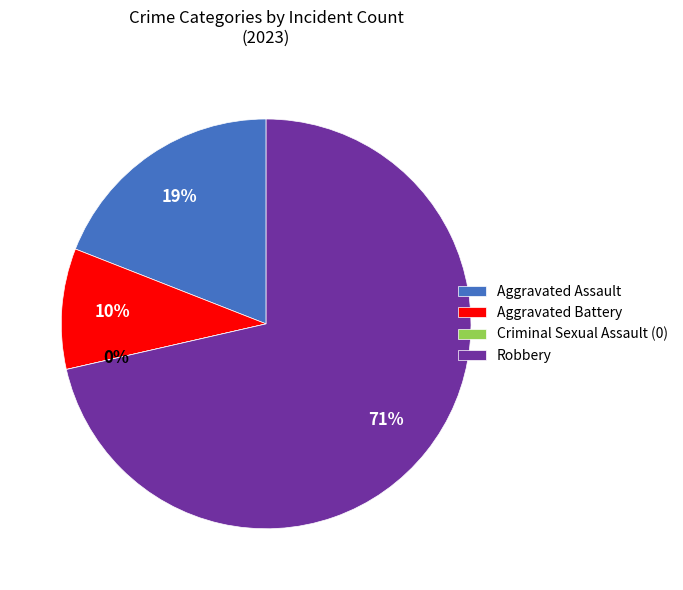

The Aggravated Assault slice represents 10% of the pie. True or false?

False